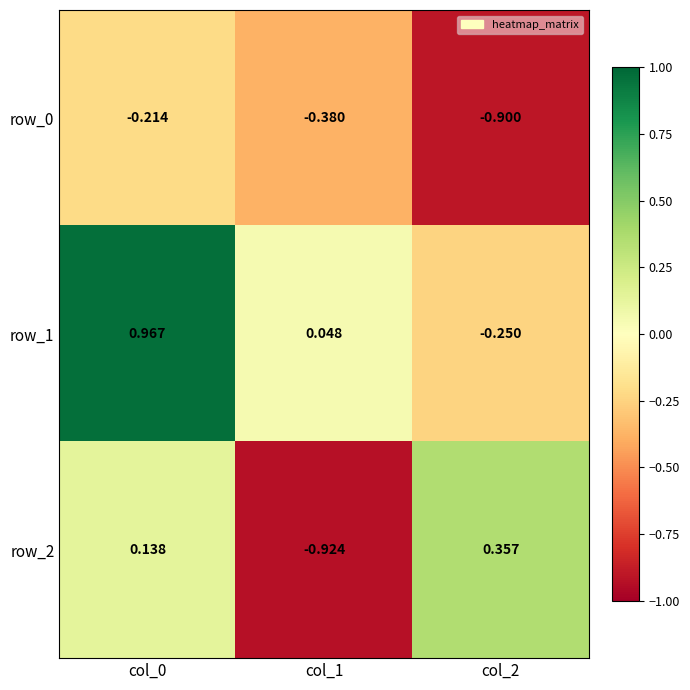

Which series has the largest total across all categories?

row_1